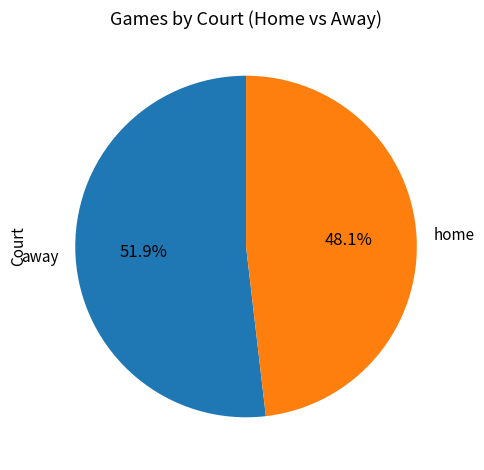

Rank the categories by value from highest to lowest.

away, home